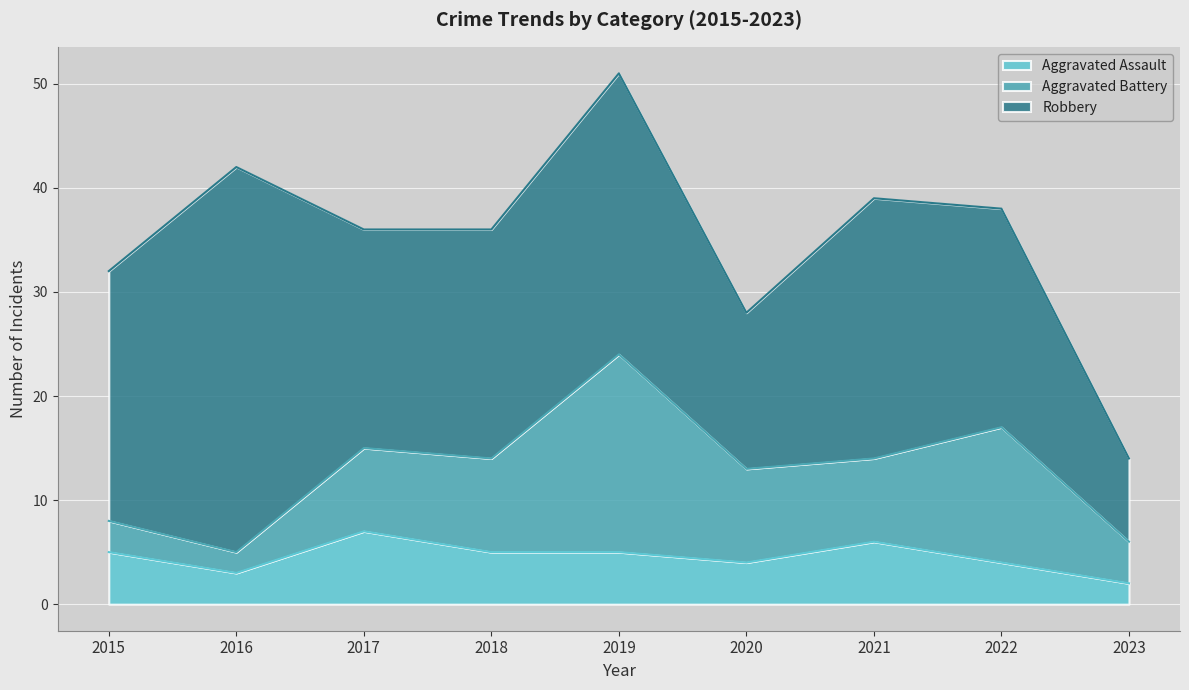

What is the value of the Aggravated Assault point at the 2nd from the left?

3